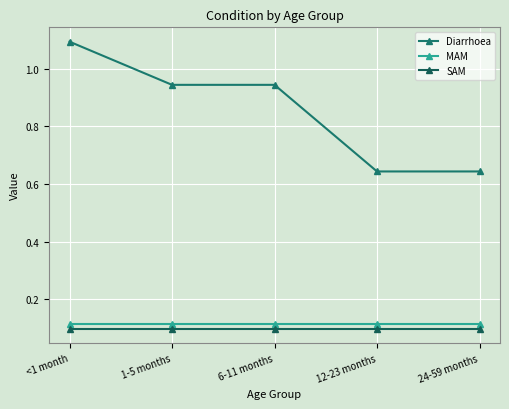

What is the maximum value for Diarrhoea?

1.1